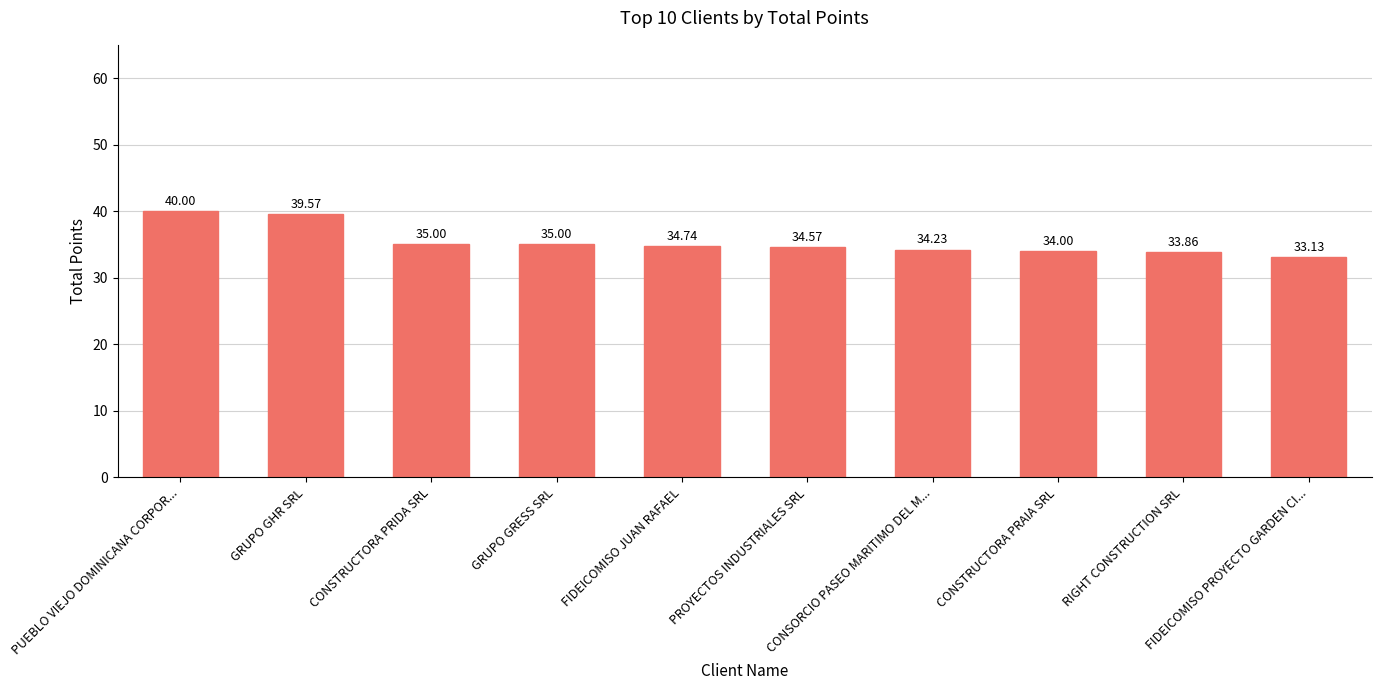

What is the sum of all values?

354.1